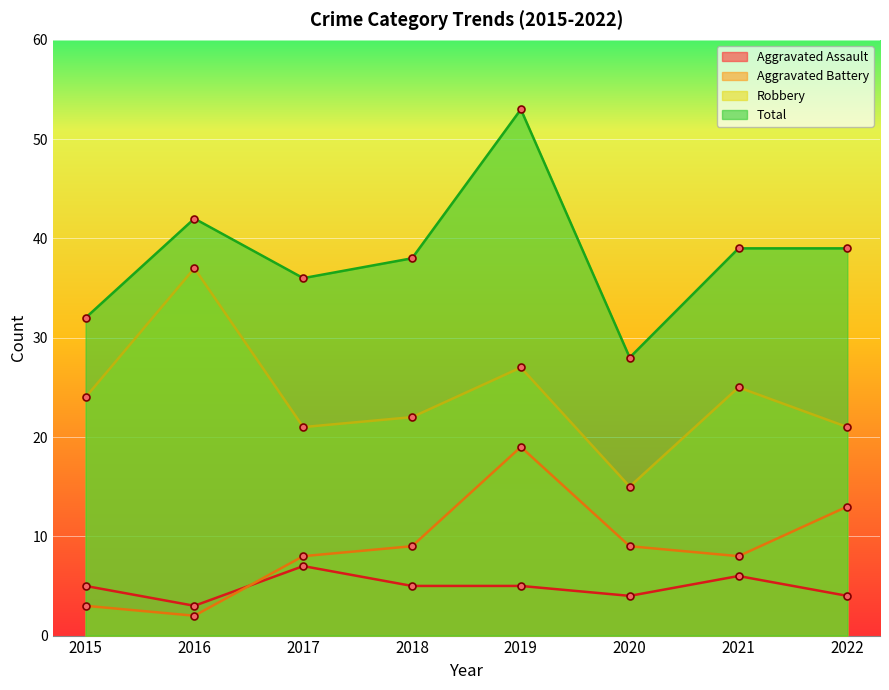

Between 2016 and 2020, which series saw the biggest shift?

Robbery